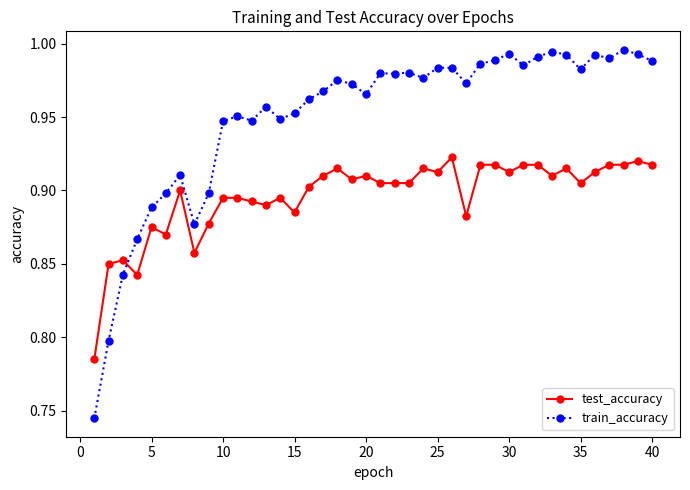

At how many categories does at least one series exceed 0?

40